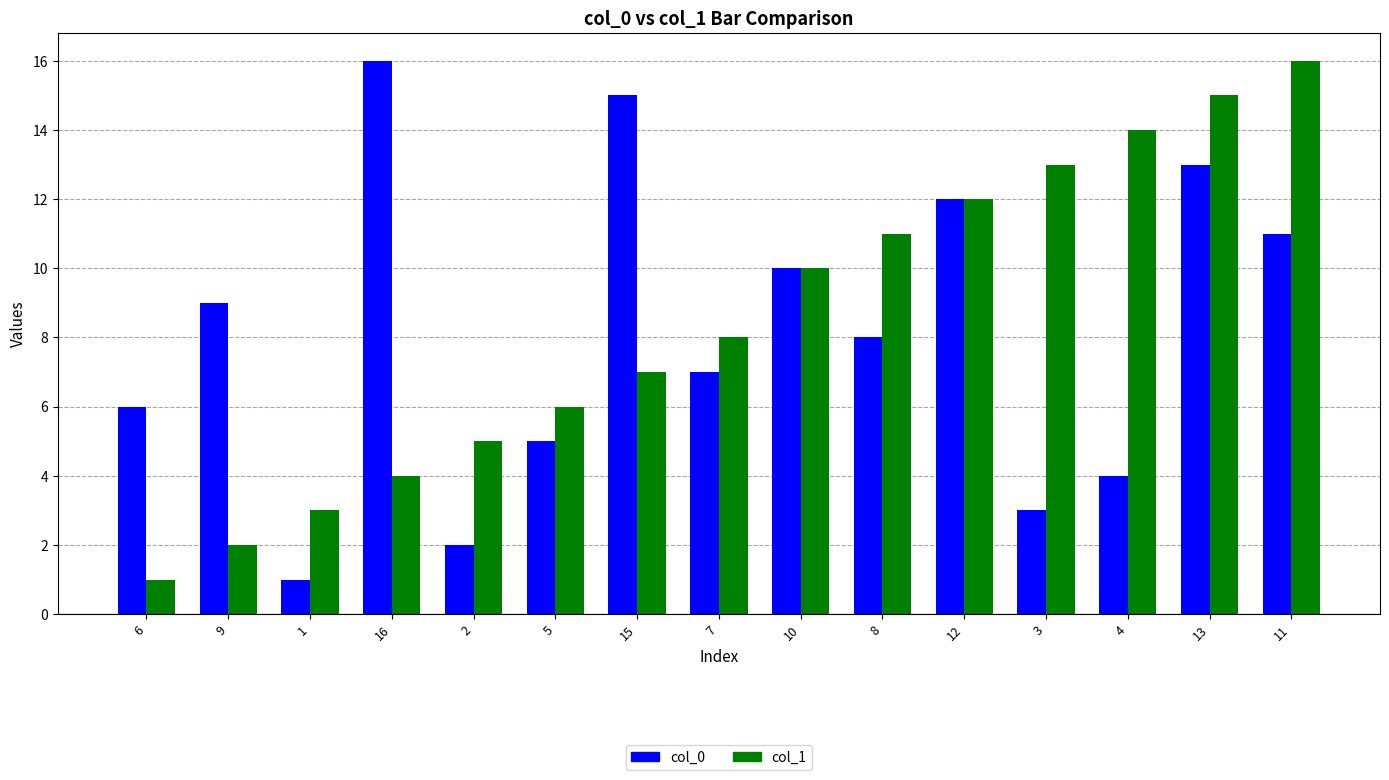

Between 8 and 13, which series saw the biggest shift?

col_0